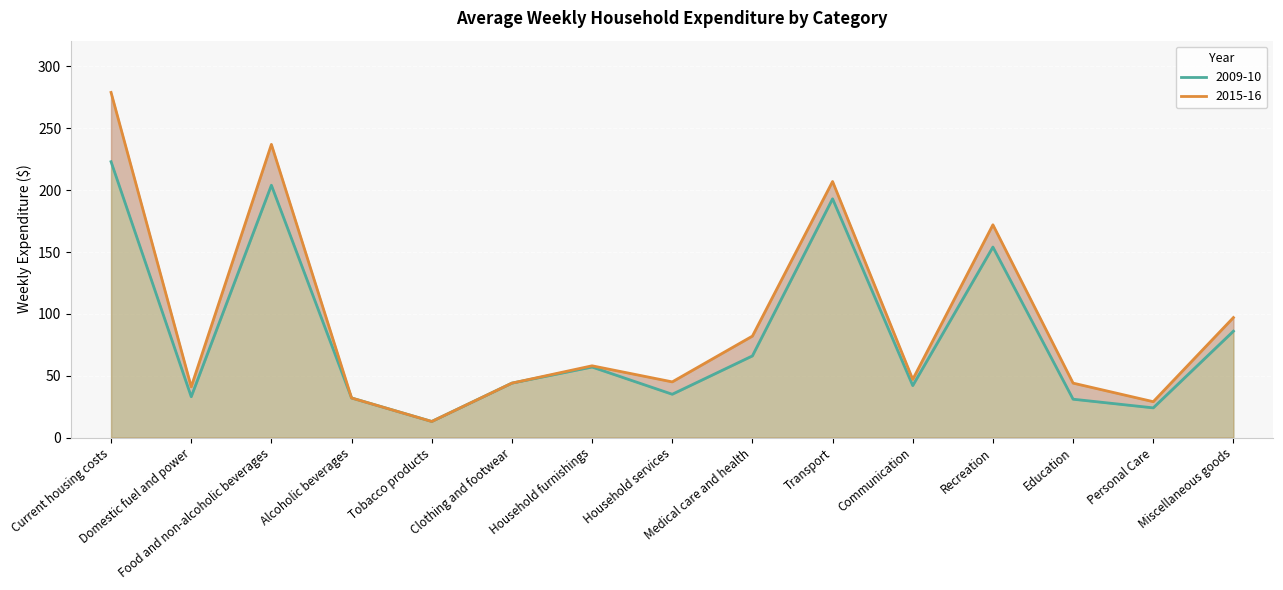

How many interior local peaks does the 2009-10 series have?

4